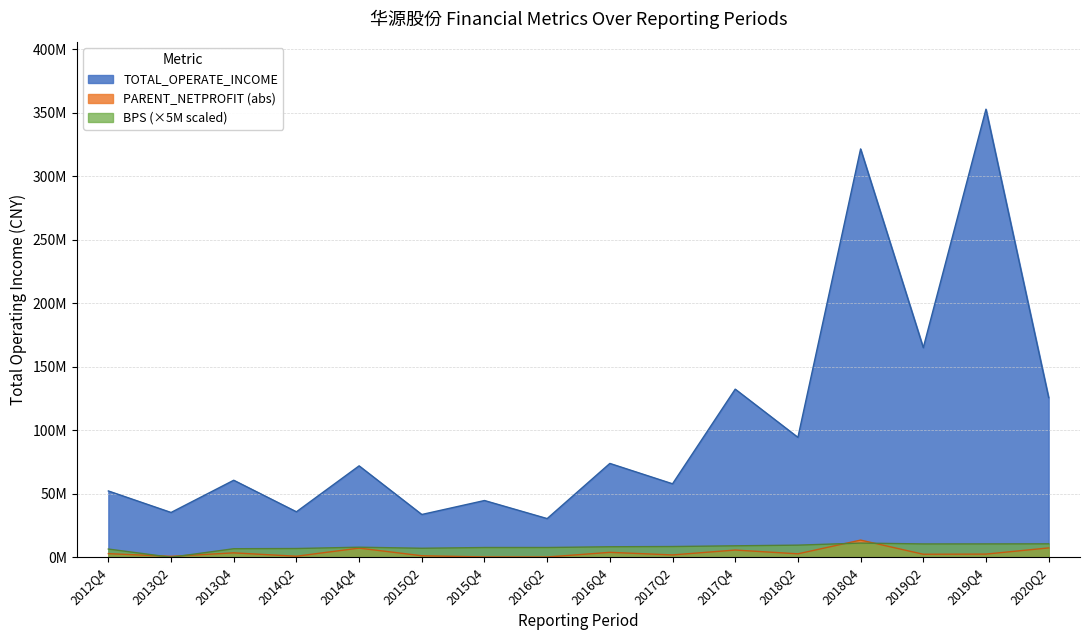

List the labels in order of BPS_scaled value, largest first.

2018Q4, 2020Q2, 2019Q4, 2019Q2, 2018Q2, 2017Q4, 2017Q2, 2016Q4, 2014Q4, 2016Q2, 2015Q4, 2015Q2, 2014Q2, 2013Q4, 2012Q4, 2013Q2